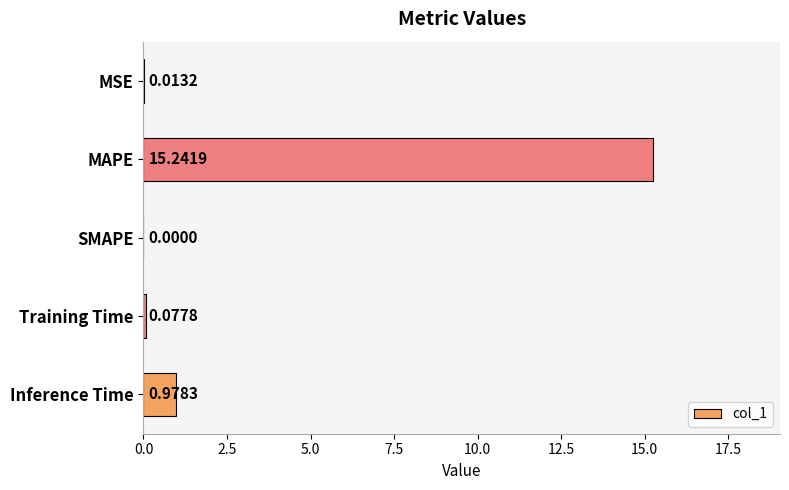

At which label is the value closest to 7?

Inference Time